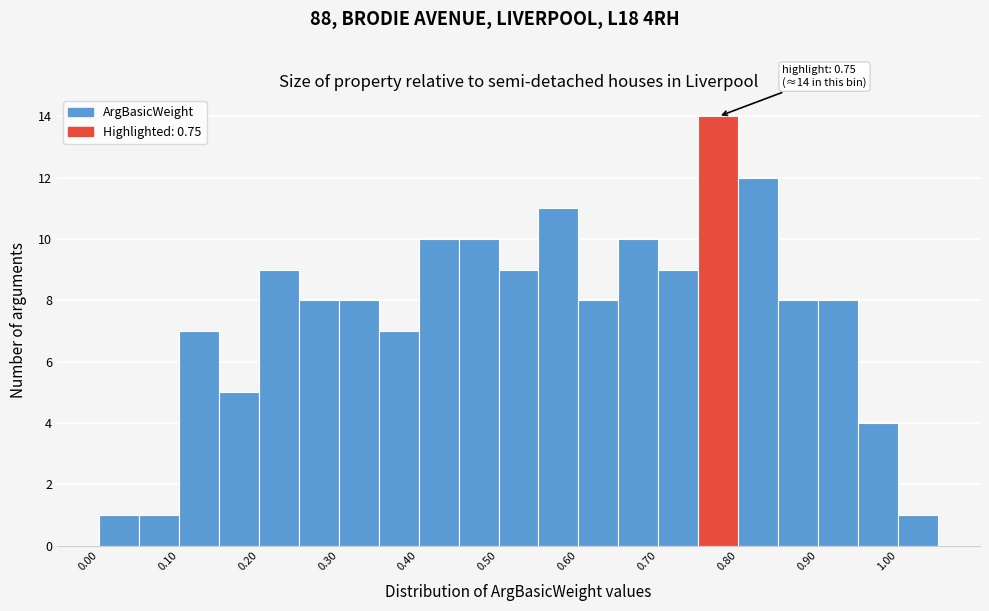

Which range on the x-axis has the tallest bar?

0.75 to 0.80